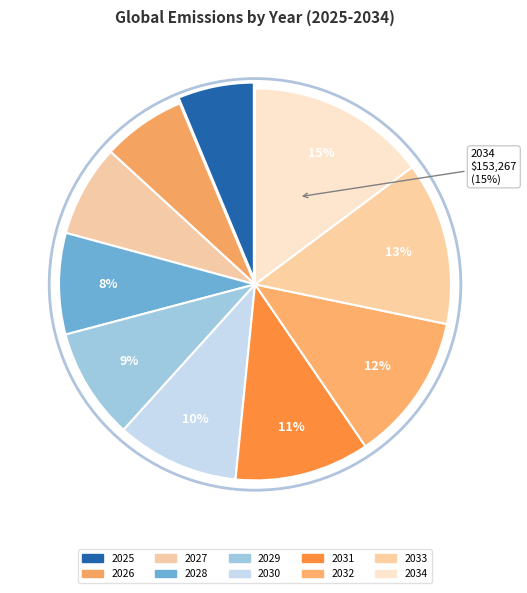

To the nearest percent, what is the difference between the largest and smallest slice percentages?

9%